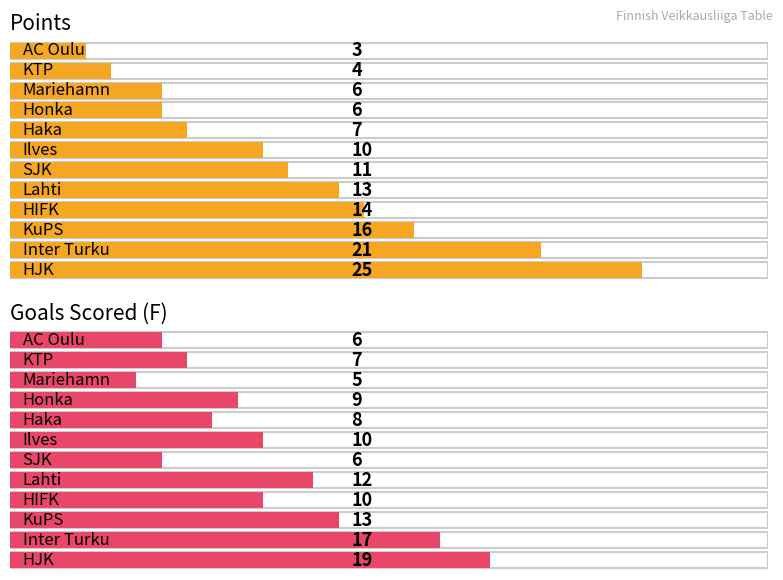

The F series shows 19 at HJK. True or false?

True